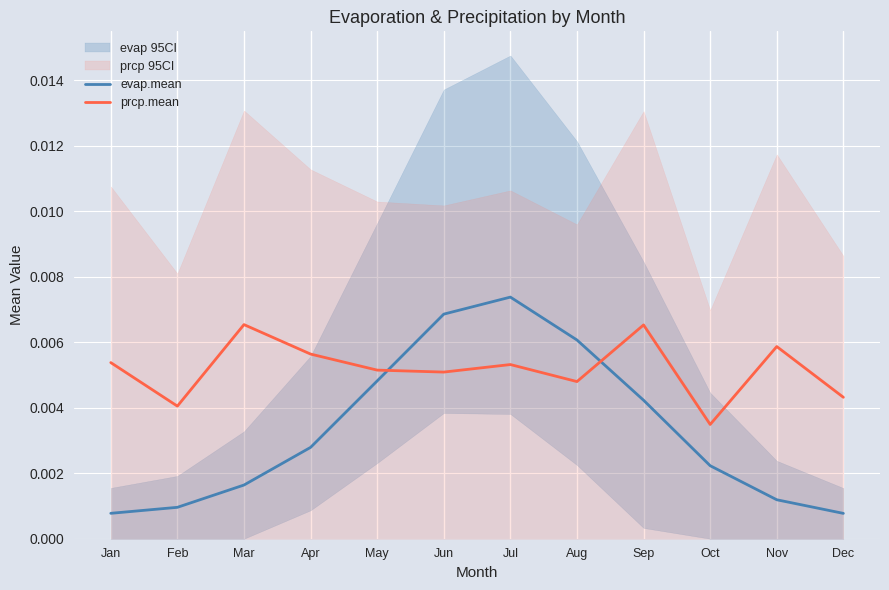

Does the chart display data point markers on the line(s)?

No